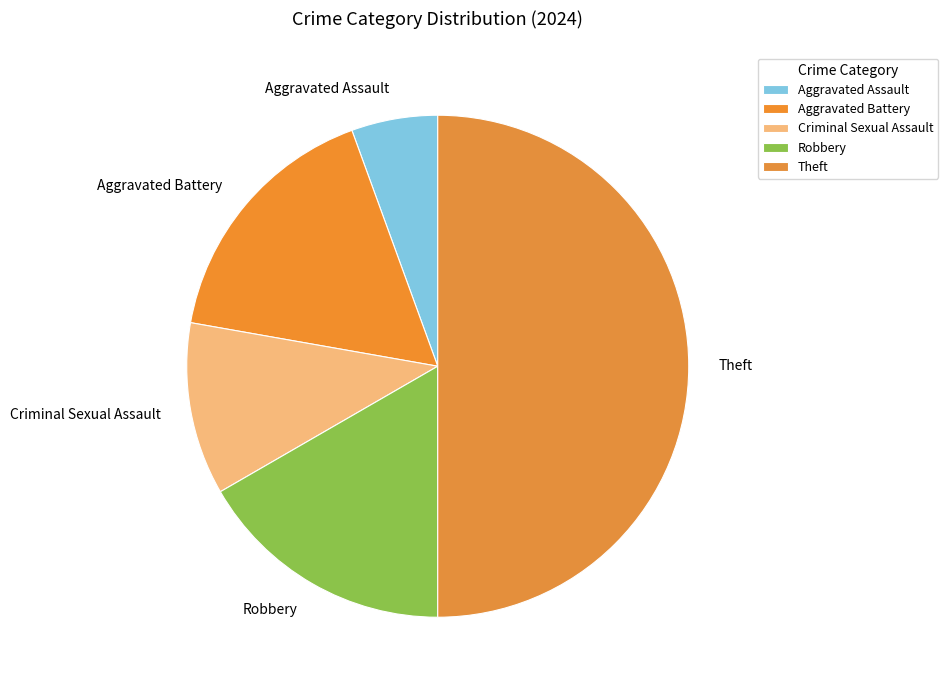

The Aggravated Assault slice represents 6% of the pie. True or false?

True